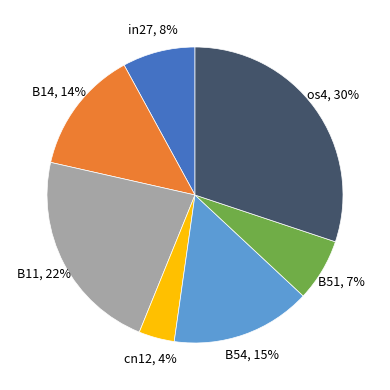

What is the largest slice in the pie chart?

os4